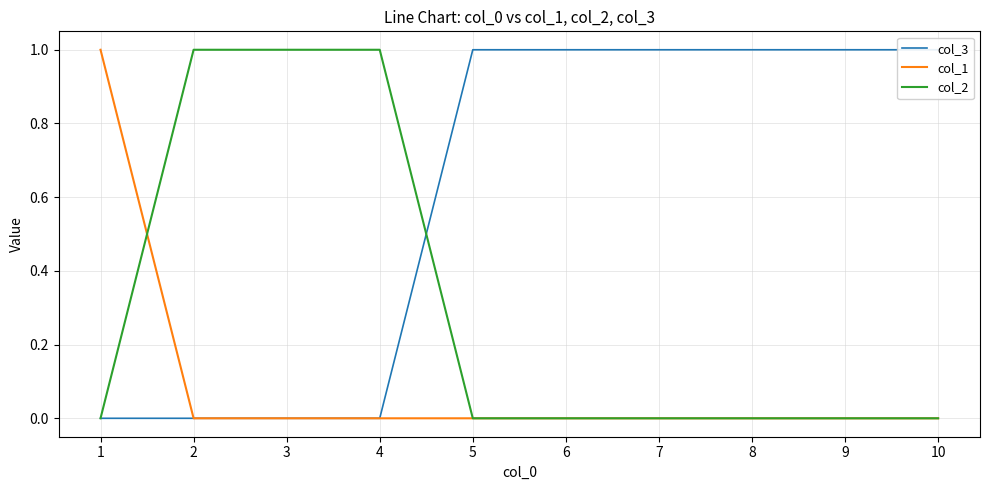

Is the value of col_3 at 5 greater than the value of col_1 at 8?

Yes